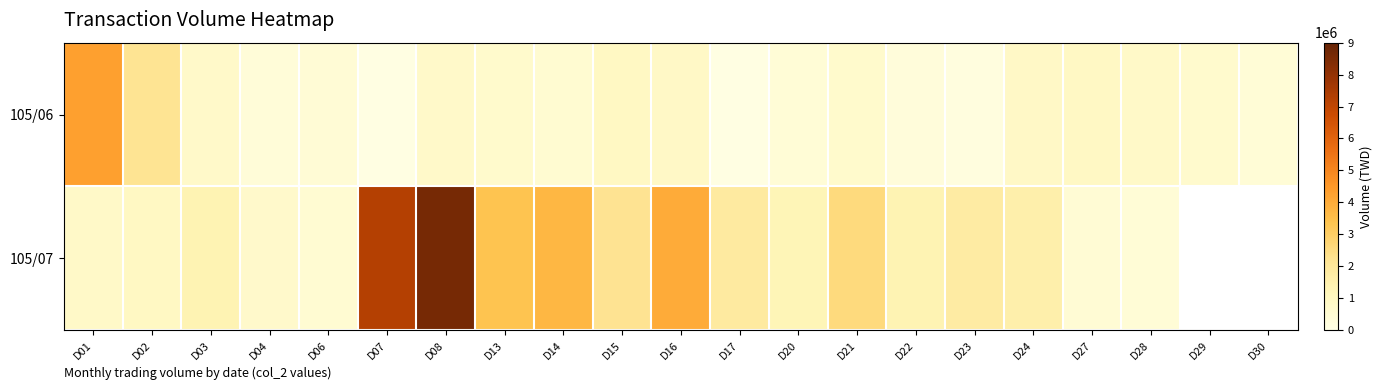

What is the difference between the 105/07 values at D24 and D15?

655300.0